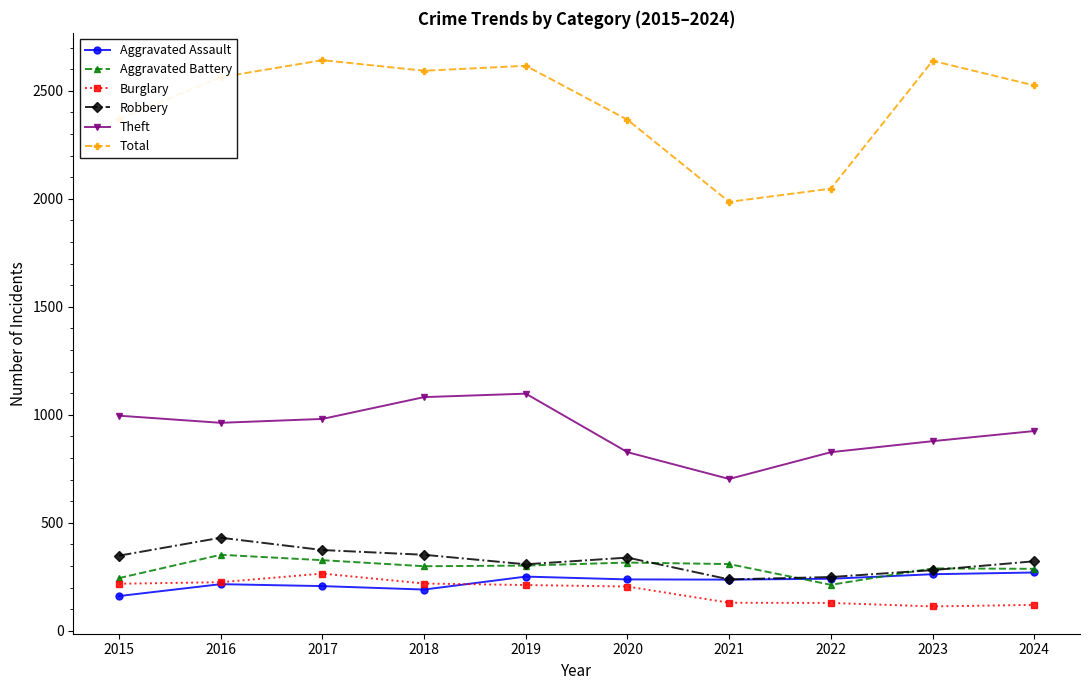

What is the greatest value displayed?

2642